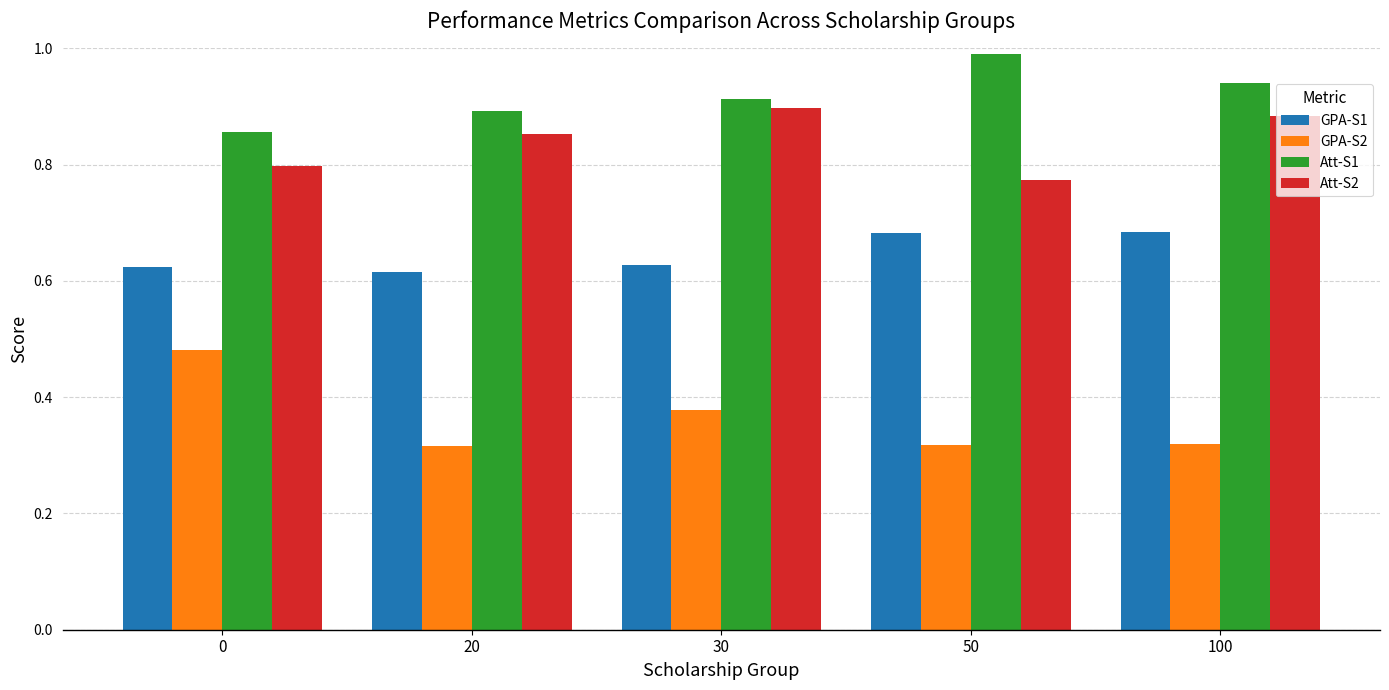

What is the sum of all Att-S2 values?

4.2